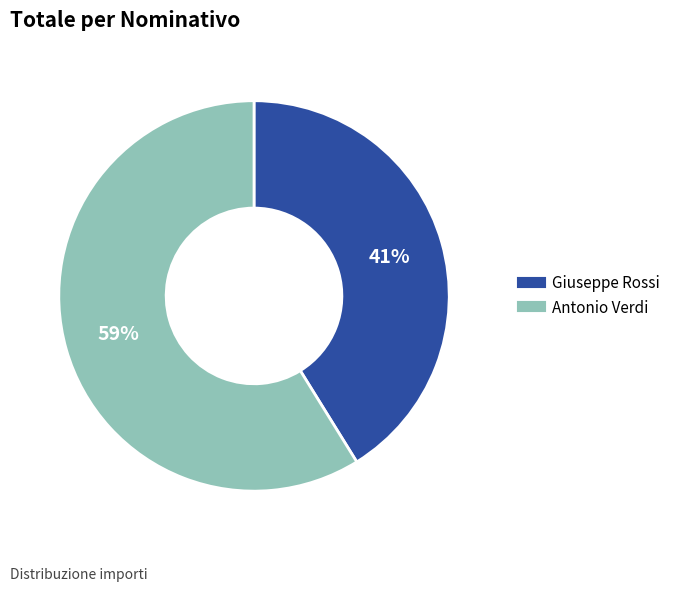

Does any single category account for the majority?

Yes